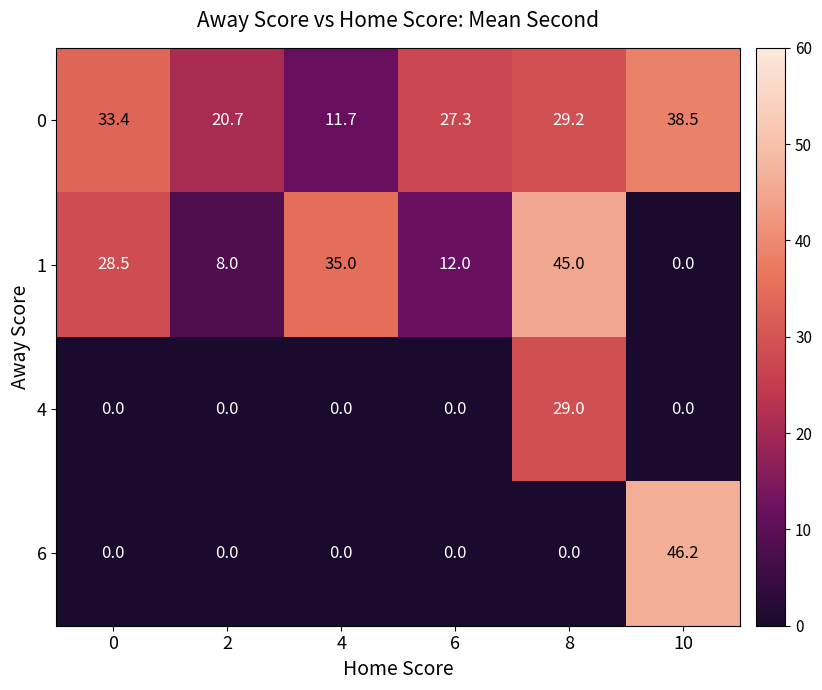

Reading left to right, extract all data points from this chart.

0: 33.4	20.7	11.7	27.3	29.2	38.5
1: 28.5	8.0	35.0	12.0	45.0	0.0
4: 0.0	0.0	0.0	0.0	29.0	0.0
6: 0.0	0.0	0.0	0.0	0.0	46.2